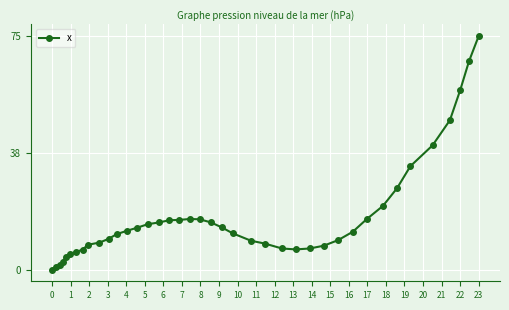

What is the average value?

16.9